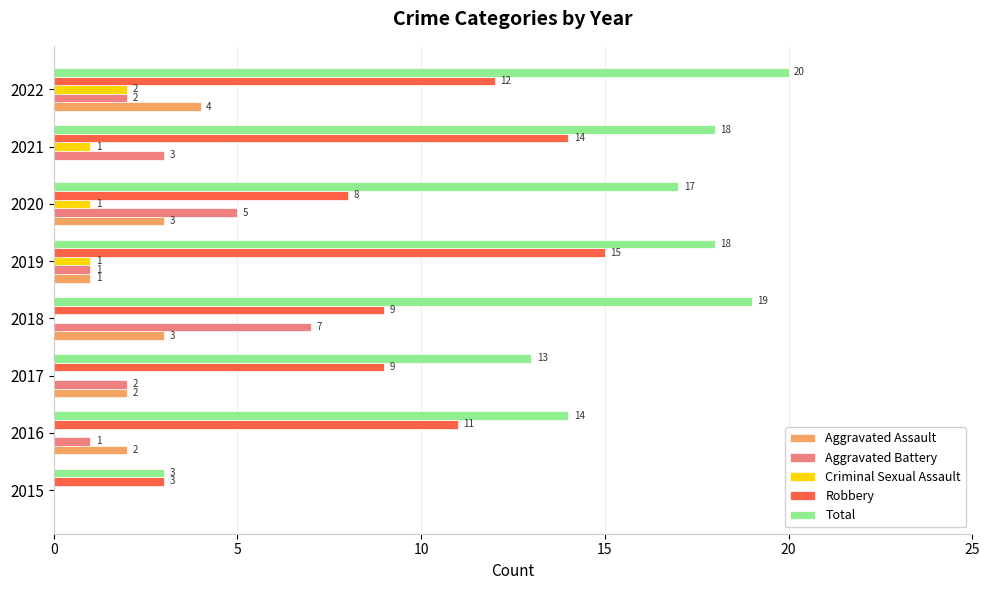

Which category has the highest value across all series?

2022